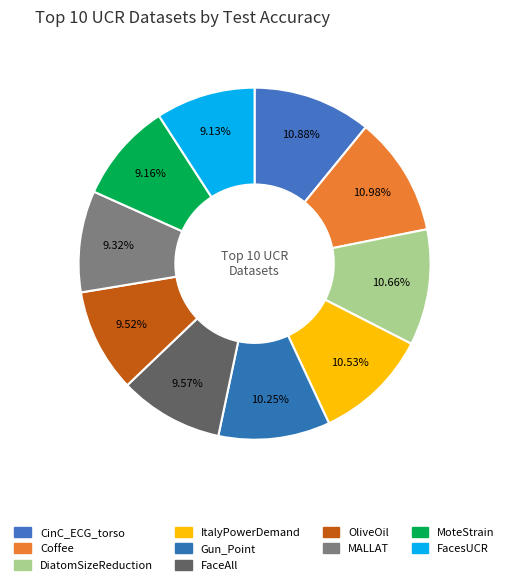

Which has a higher value, DiatomSizeReduction or OliveOil?

DiatomSizeReduction